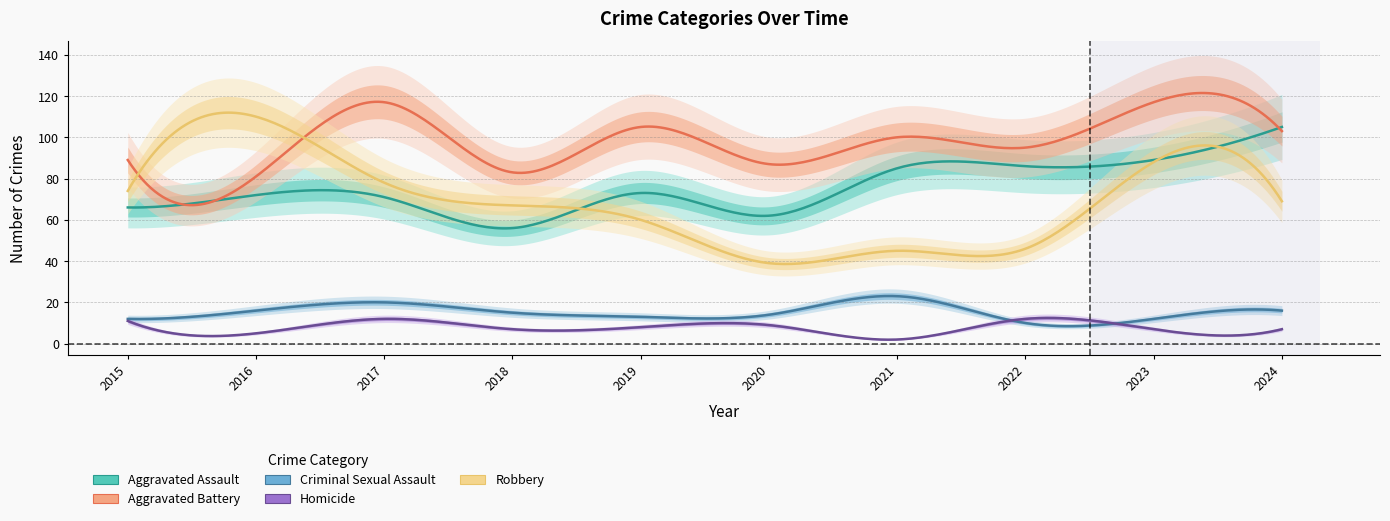

True or false: Aggravated Battery and Criminal Sexual Assault intersect in this chart.

False